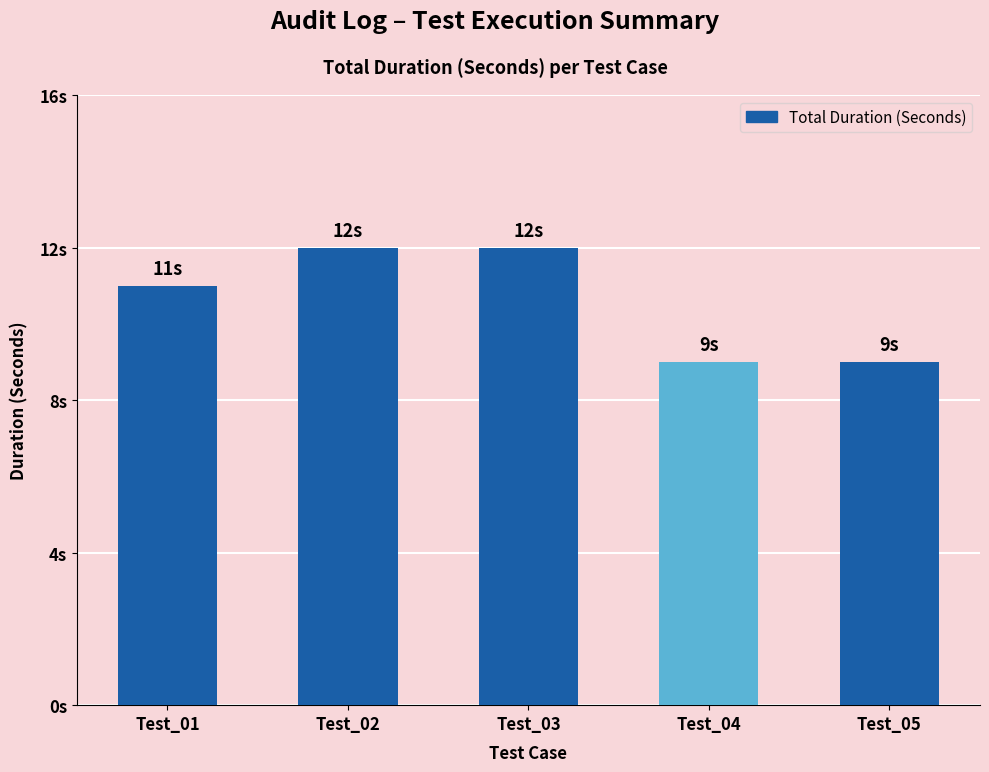

How many values are between 9 and 12?

5